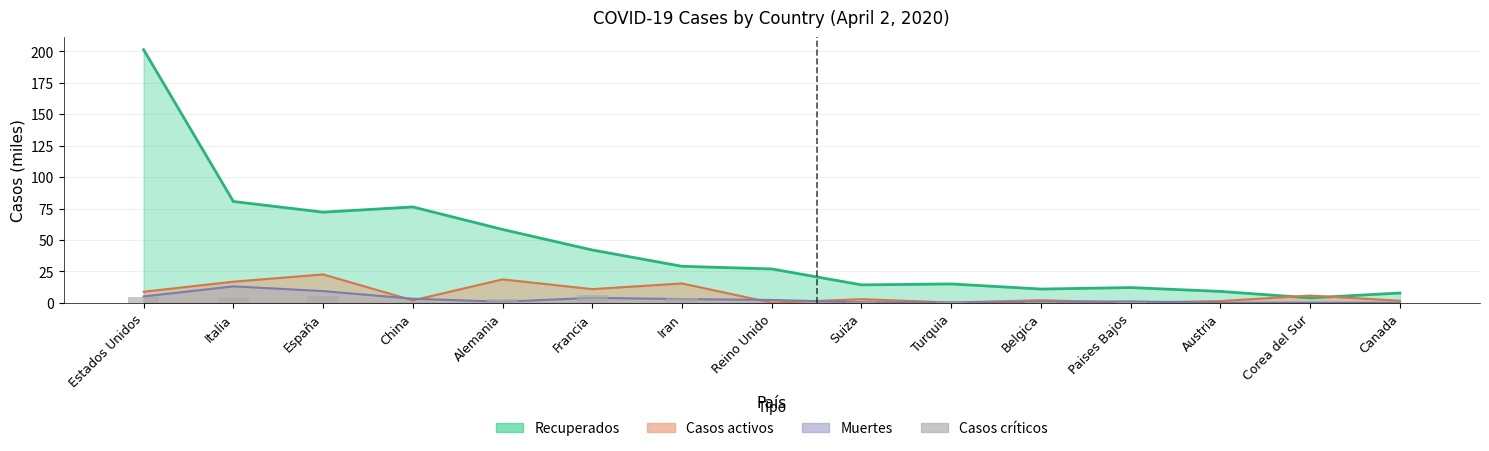

Count the number of values greater than 1.

8